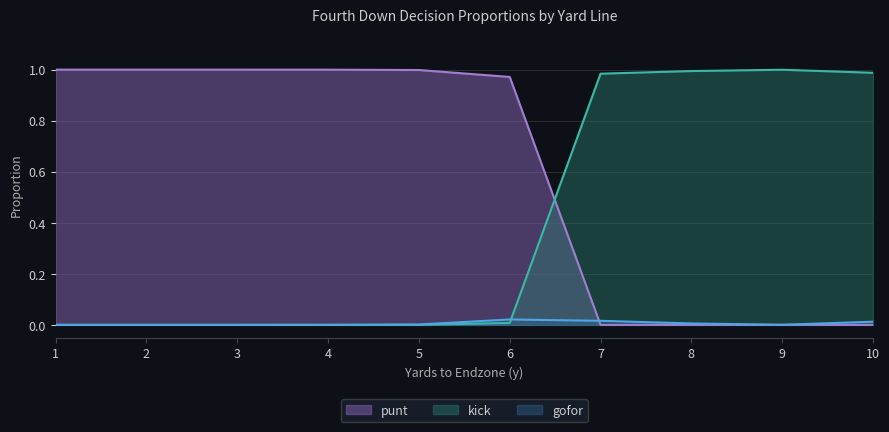

What is the sum of all kick values?

4.0